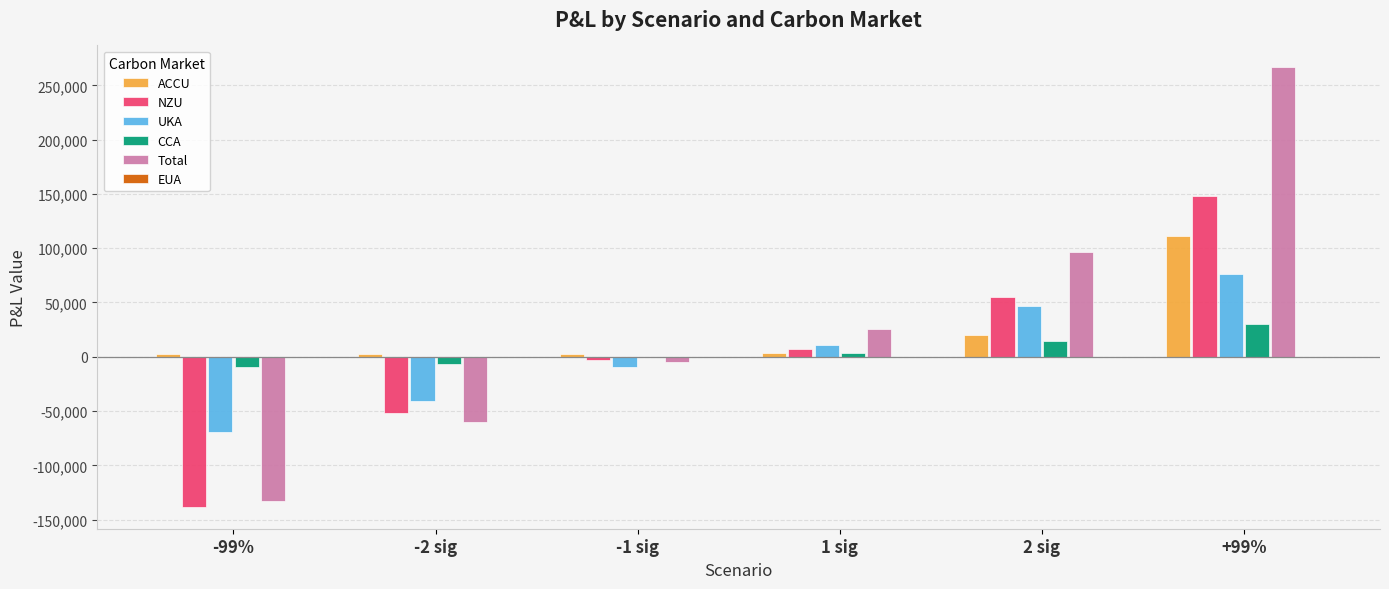

At which category is the sum across all series the highest?

+99%